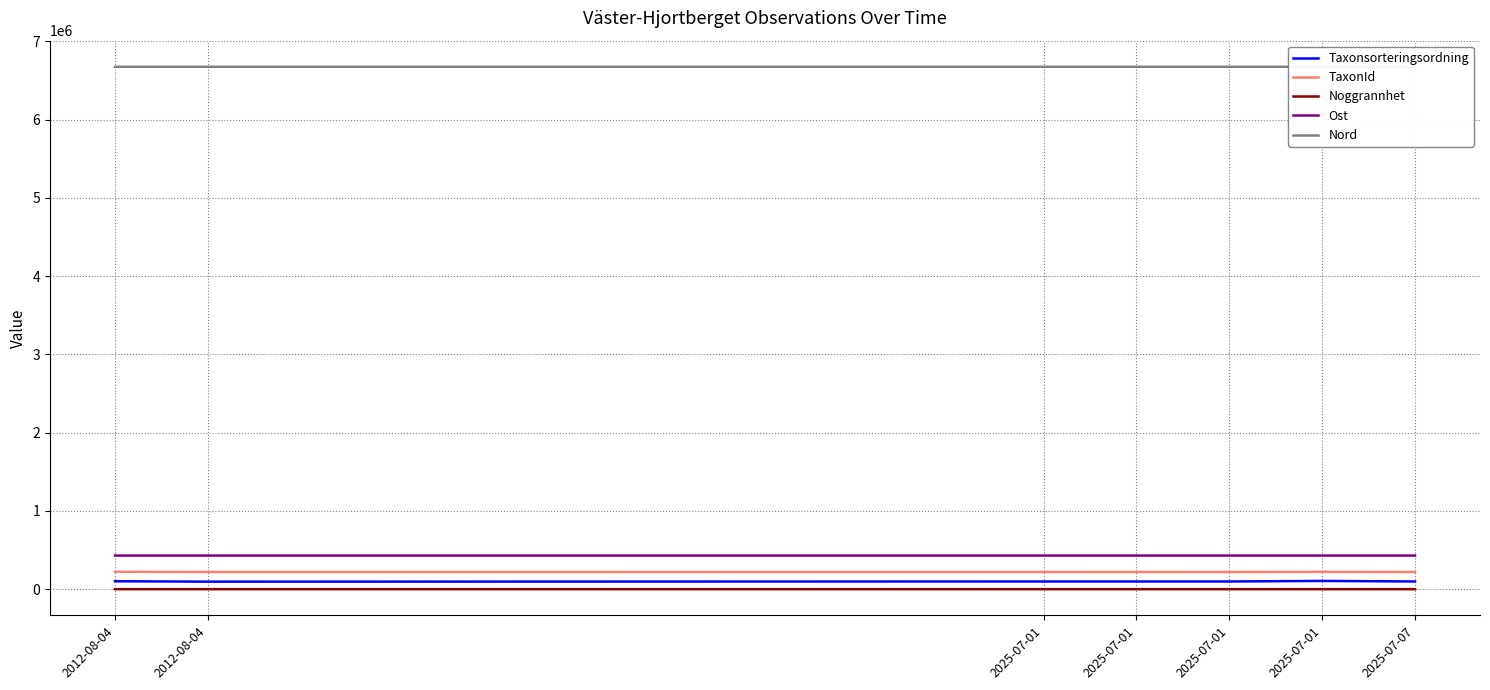

Which category has the highest value in the Ost series?

2025-07-01